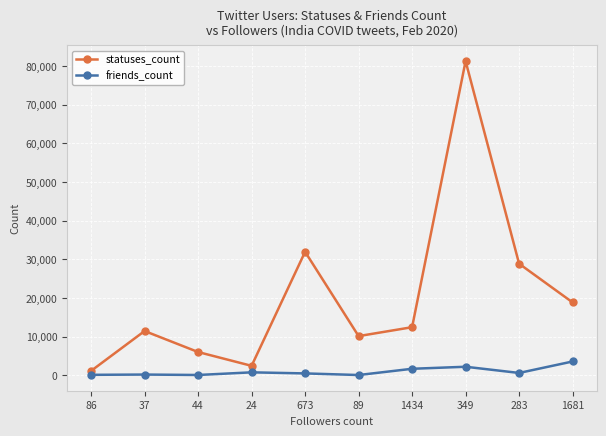

Is it true that statuses_count equals 5633 at 37?

False